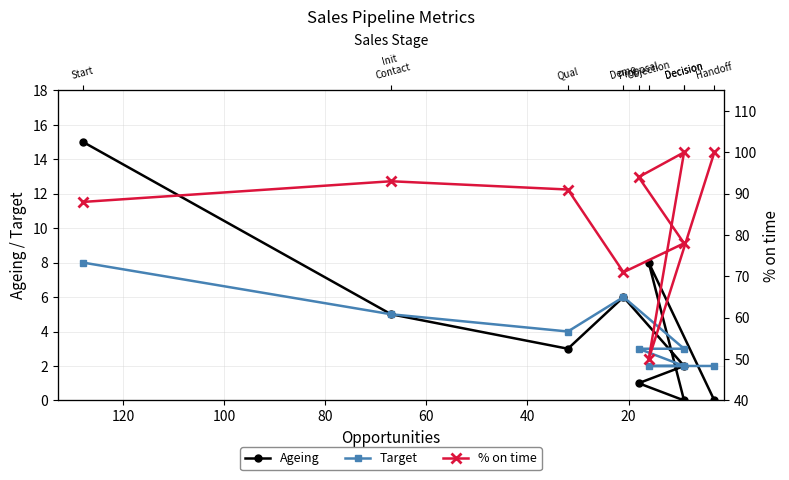

What position from the right is 60?

6